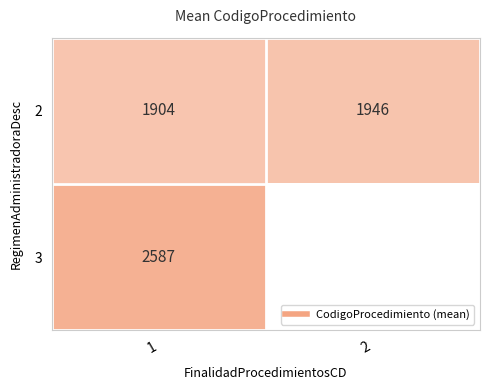

Between 1 and 2, which is larger?

2